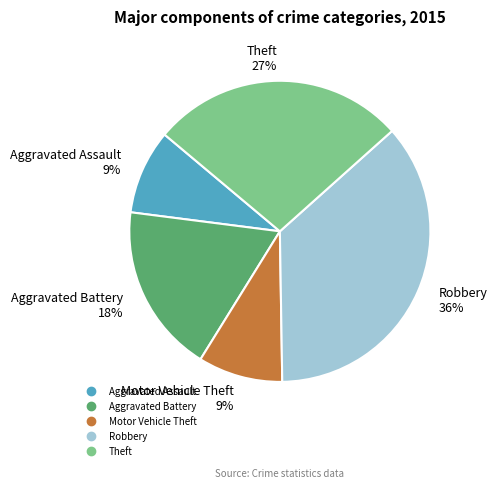

Do Aggravated Battery and Aggravated Assault together represent more than half of the pie?

No